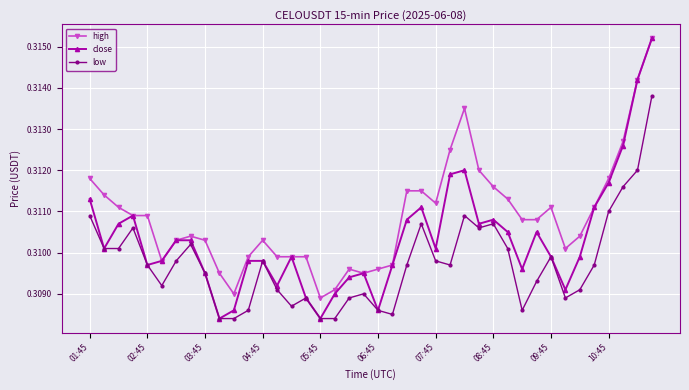

What is the sum of all high values?

12.4